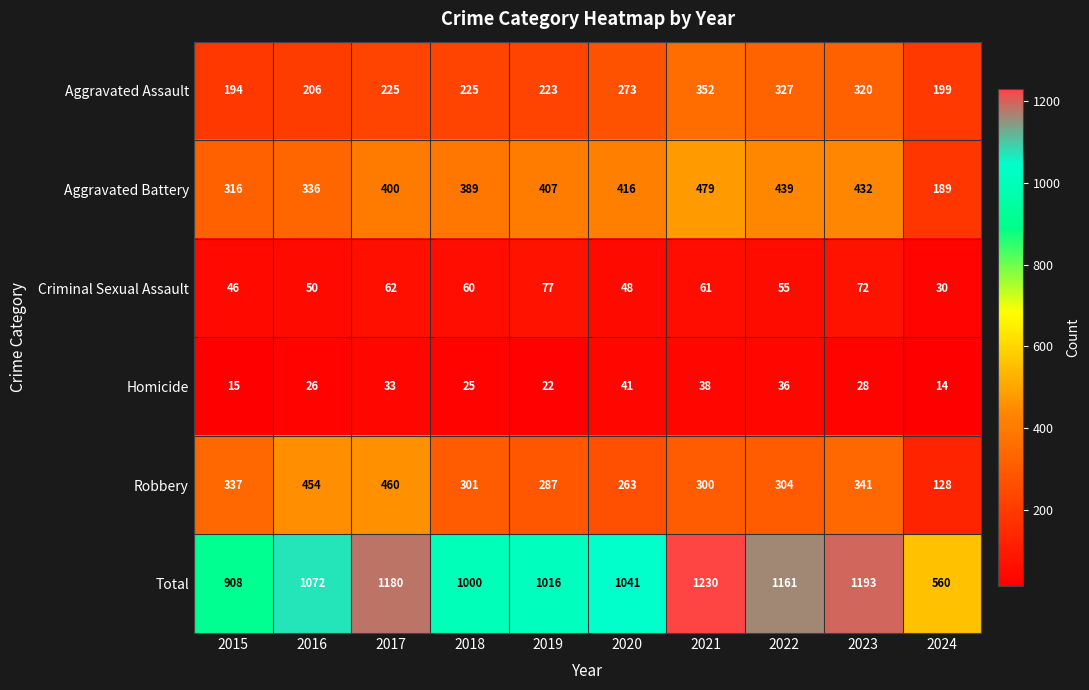

What is the total value across all series at 2018?

2000